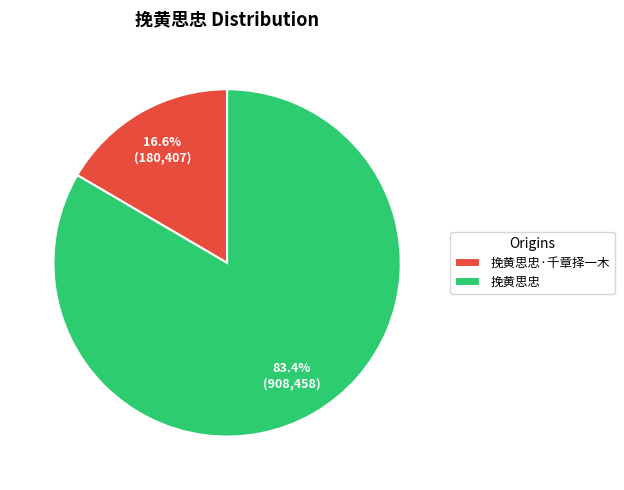

Does any single category account for the majority?

Yes